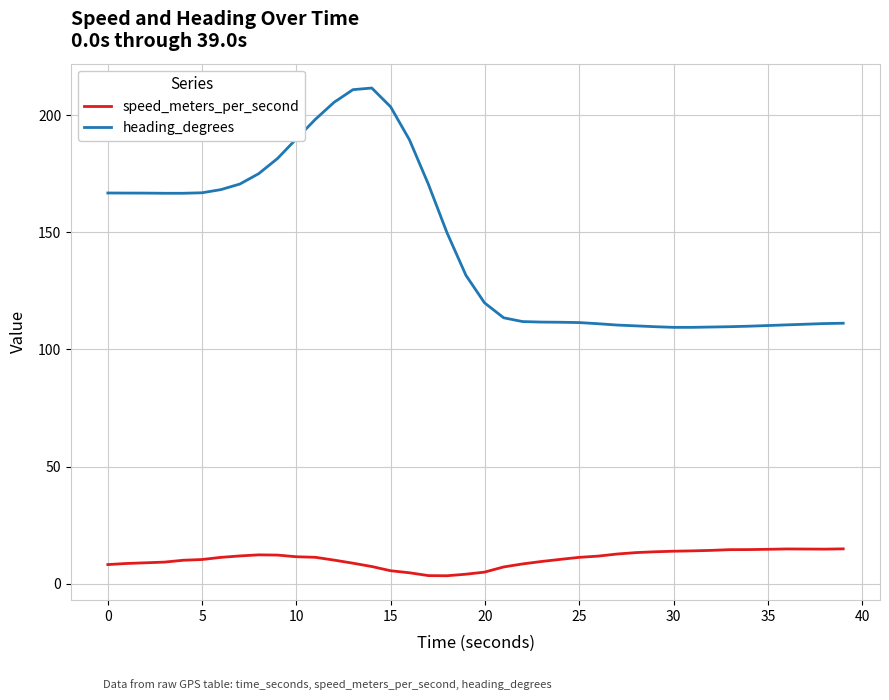

True or false: speed_meters_per_second and heading_degrees intersect in this chart.

False